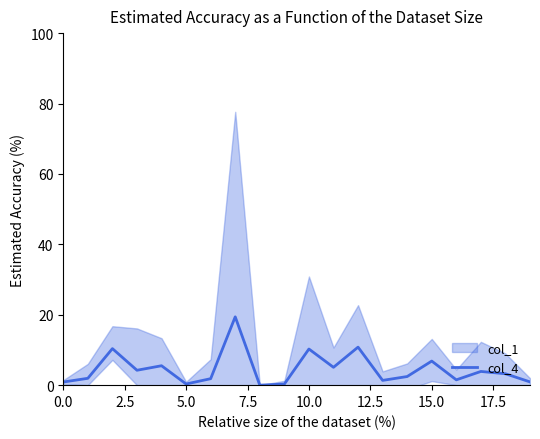

What is the maximum value for col_4?

19.4